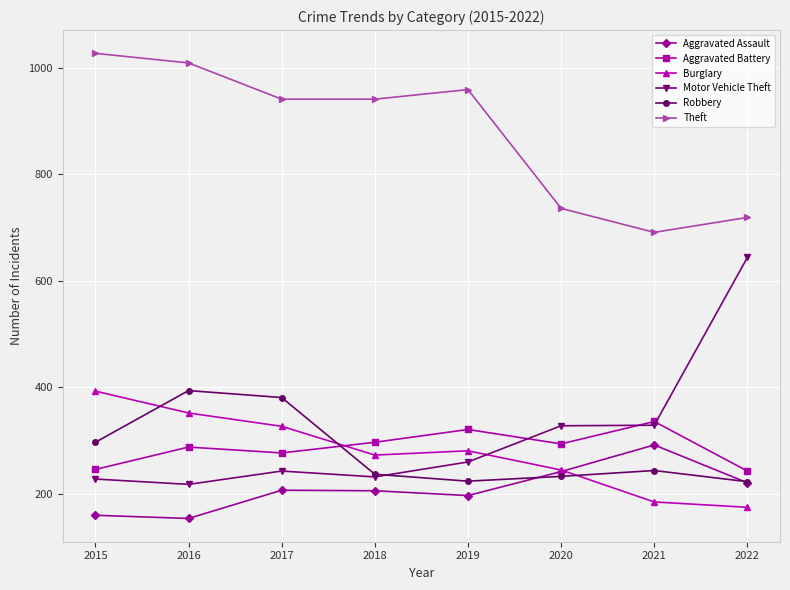

The value of Aggravated Assault at 2020 is 125. True or false?

False